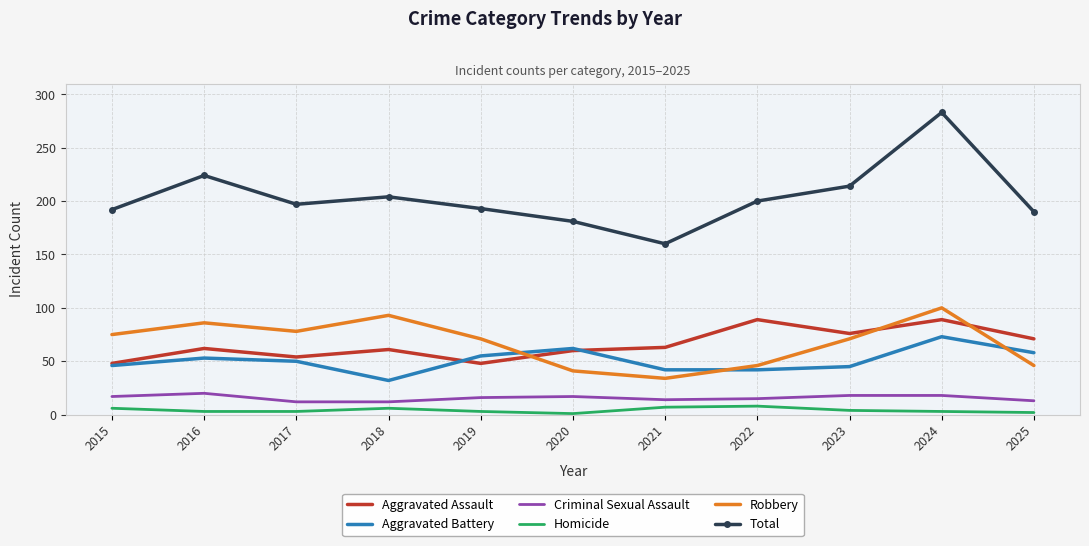

Which series changed the most between 2017 and 2024?

Total